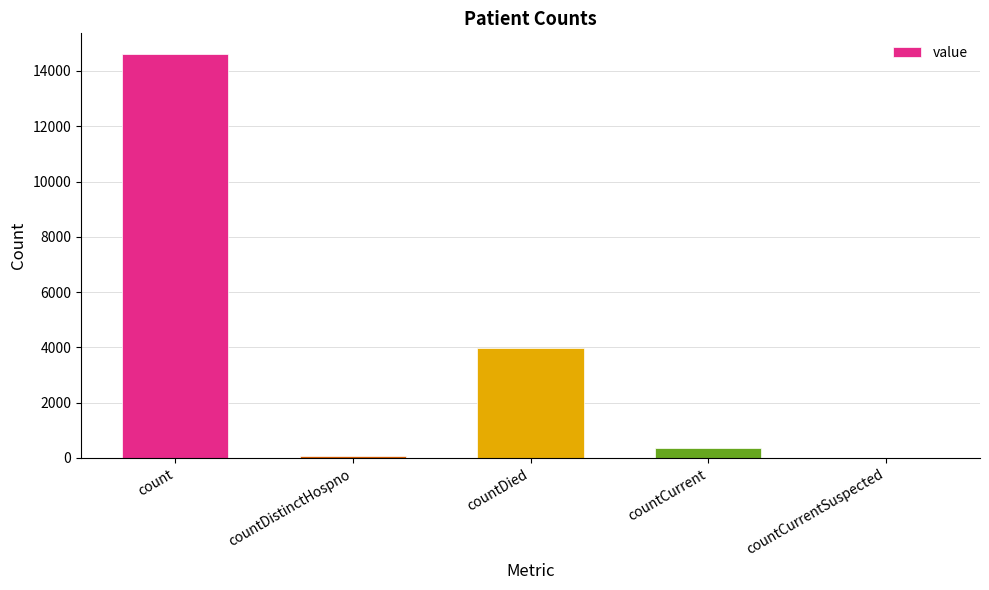

At which category does the chart reach its peak across all series?

count